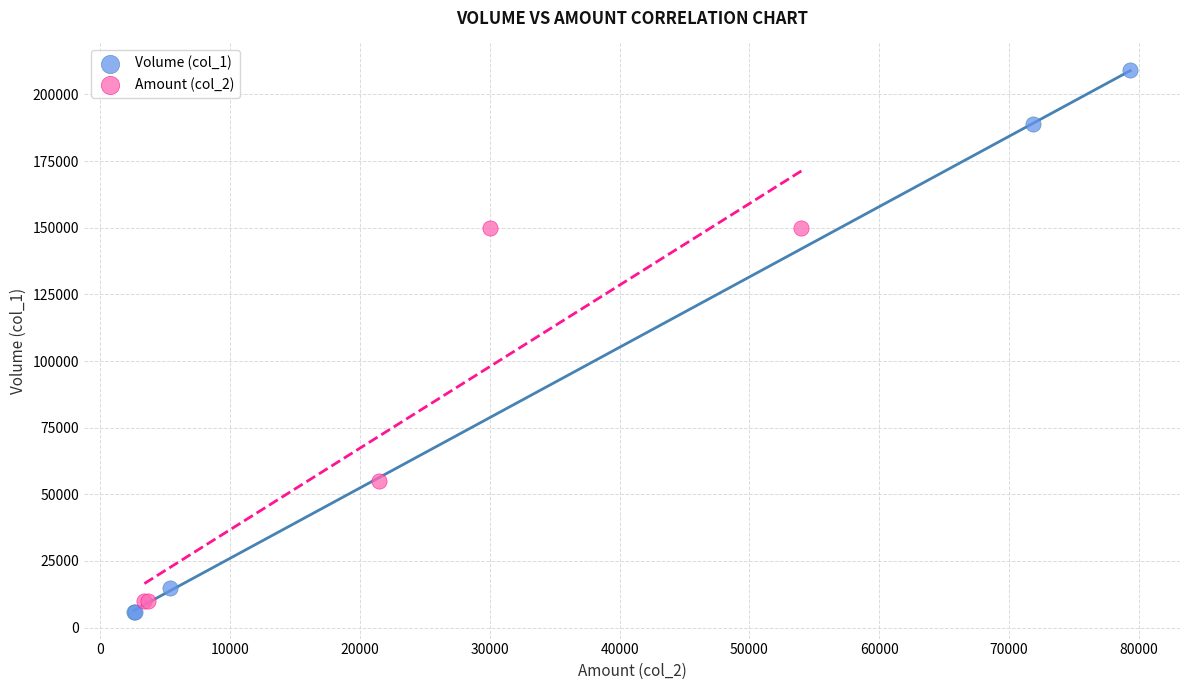

Which series reaches the maximum Y coordinate?

Volume (col_1)